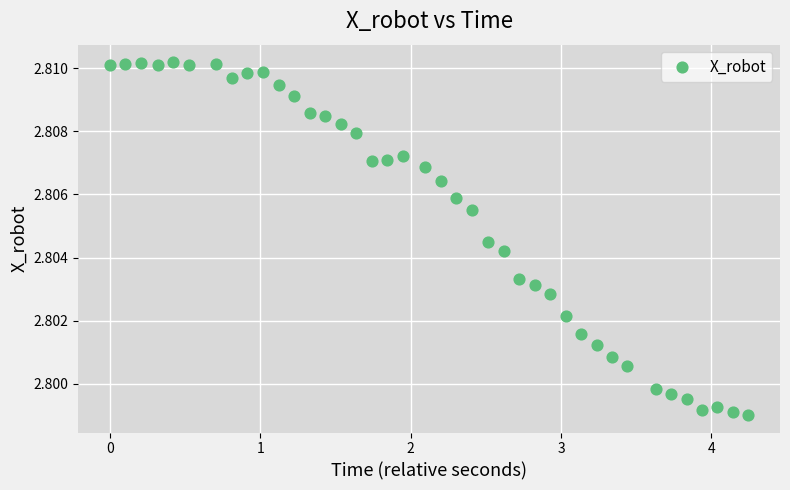

What is the range of X values (max minus min)?

4.2